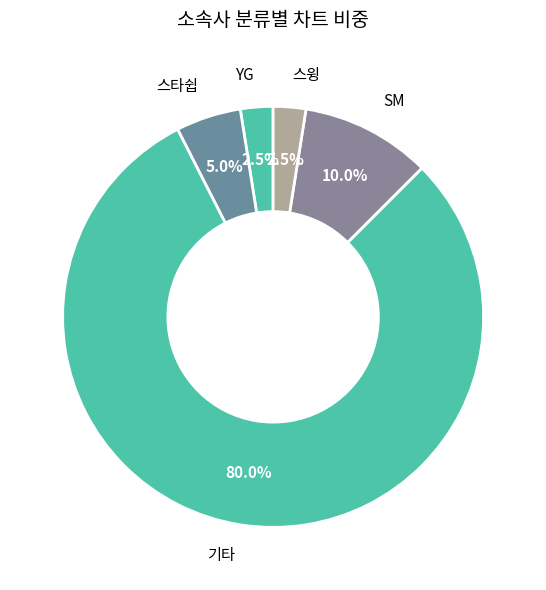

To the nearest percent, what is the average slice percentage?

20%